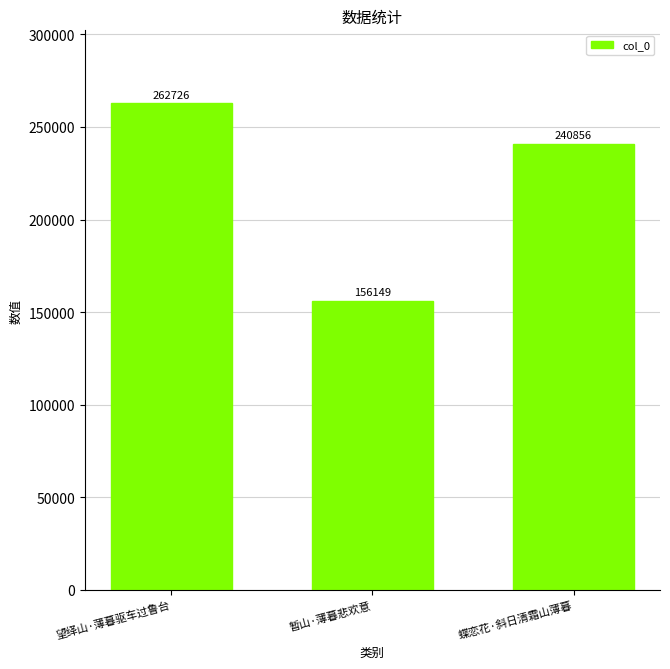

What is the average value?

219910